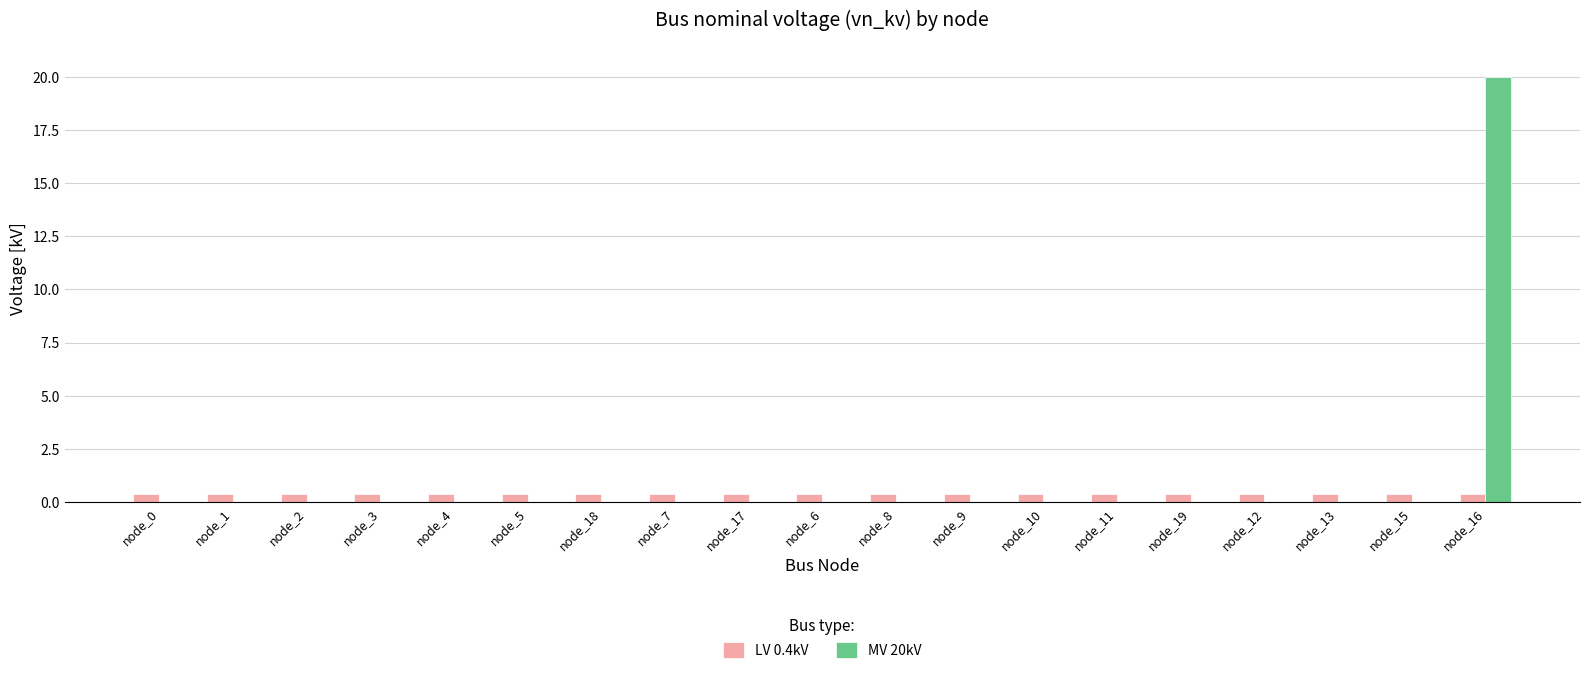

Reading right to left, extract all data points from this chart.

LV 0.4kV: node_16=0.4	node_15=0.4	node_13=0.4	node_12=0.4	node_19=0.4	node_11=0.4	node_10=0.4	node_9=0.4	node_8=0.4	node_6=0.4	node_17=0.4	node_7=0.4	node_18=0.4	node_5=0.4	node_4=0.4	node_3=0.4	node_2=0.4	node_1=0.4	node_0=0.4
MV 20kV: node_16=20.0	node_15=0.0	node_13=0.0	node_12=0.0	node_19=0.0	node_11=0.0	node_10=0.0	node_9=0.0	node_8=0.0	node_6=0.0	node_17=0.0	node_7=0.0	node_18=0.0	node_5=0.0	node_4=0.0	node_3=0.0	node_2=0.0	node_1=0.0	node_0=0.0